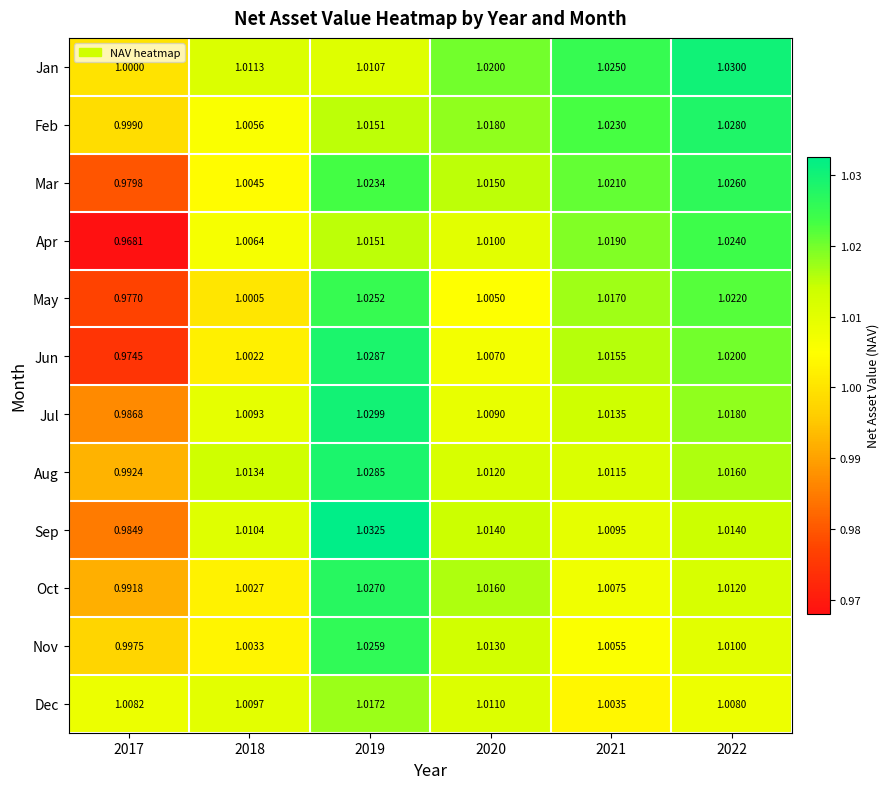

Rank the series by their maximum value, from highest to lowest.

Sep, Jan, Jul, Jun, Aug, Feb, Oct, Mar, Nov, May, Apr, Dec